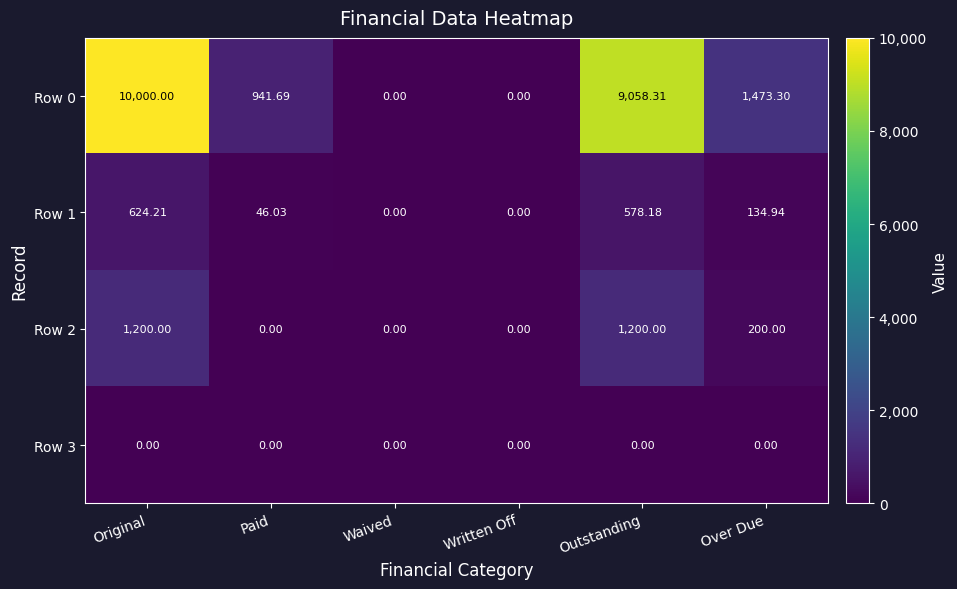

At which category does the chart reach its peak across all series?

Original